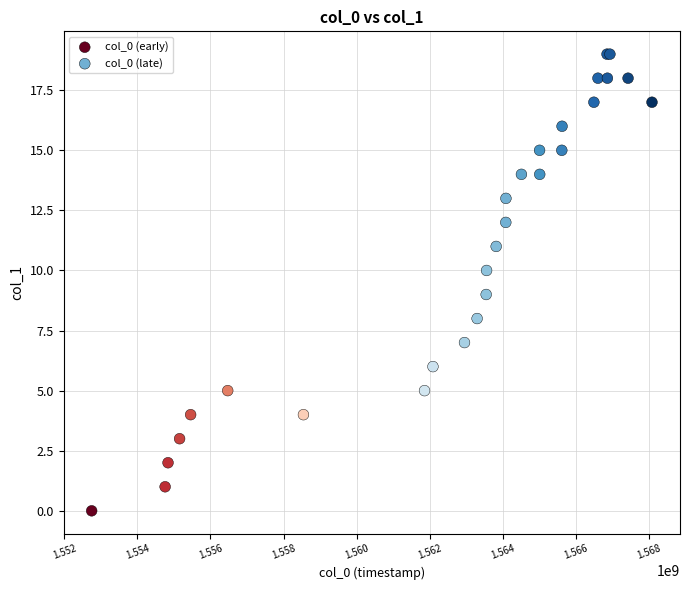

Which series reaches the maximum Y coordinate?

col_0 (late)